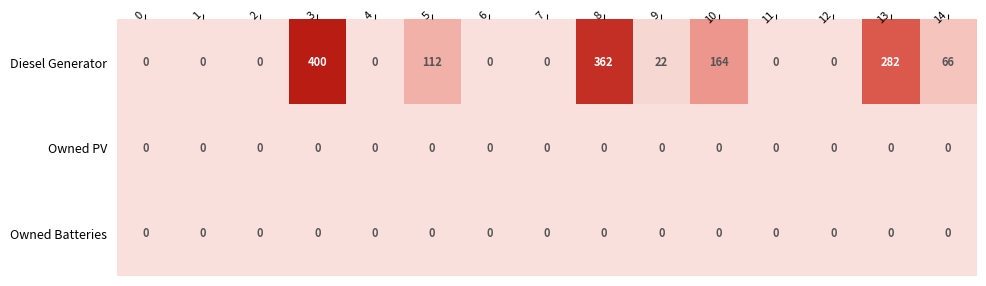

Which series has the largest total across all categories?

Diesel Generator